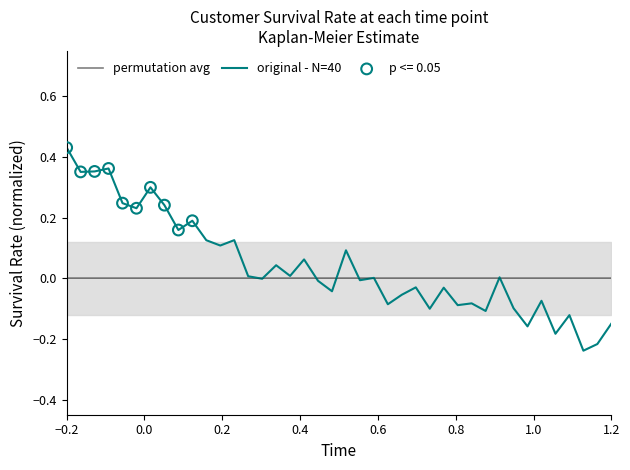

Which series has the largest total across all categories?

original - N=40